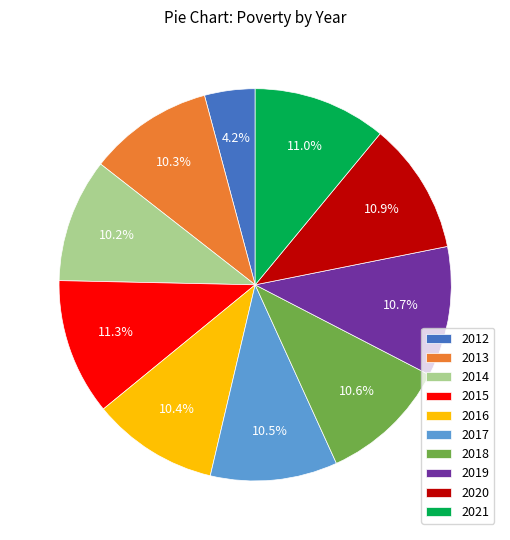

To the nearest percent, what portion does 2020 represent?

11%